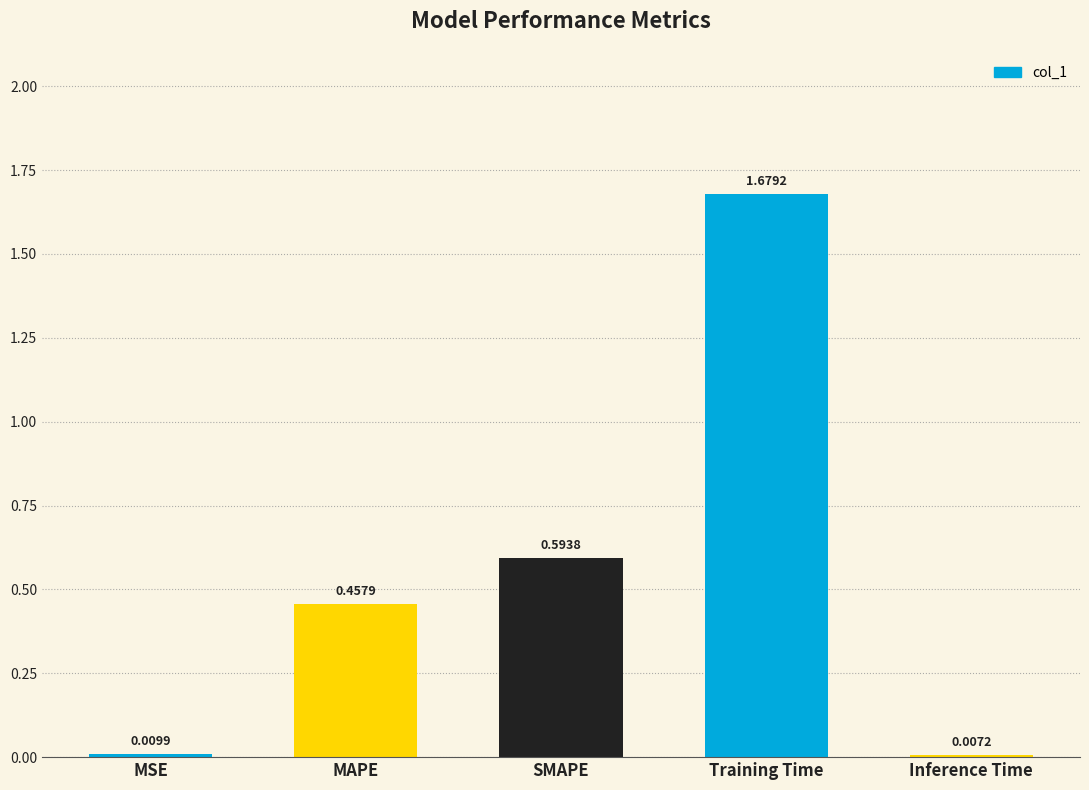

What is the label of the 4th bar from the right?

MAPE